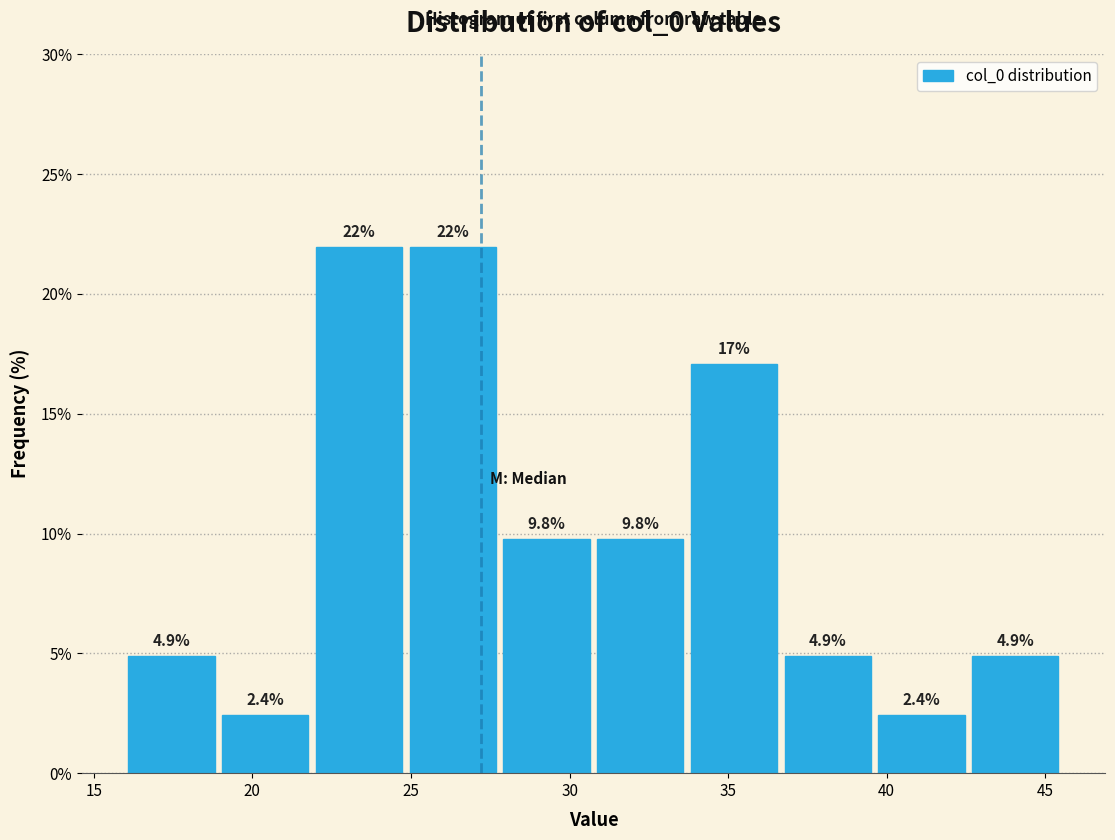

What is the height of the bar covering 39.5 to 42.5 on the x-axis? The bar edges are not printed on the chart, so give them approximately, as read against the axis.

2.4